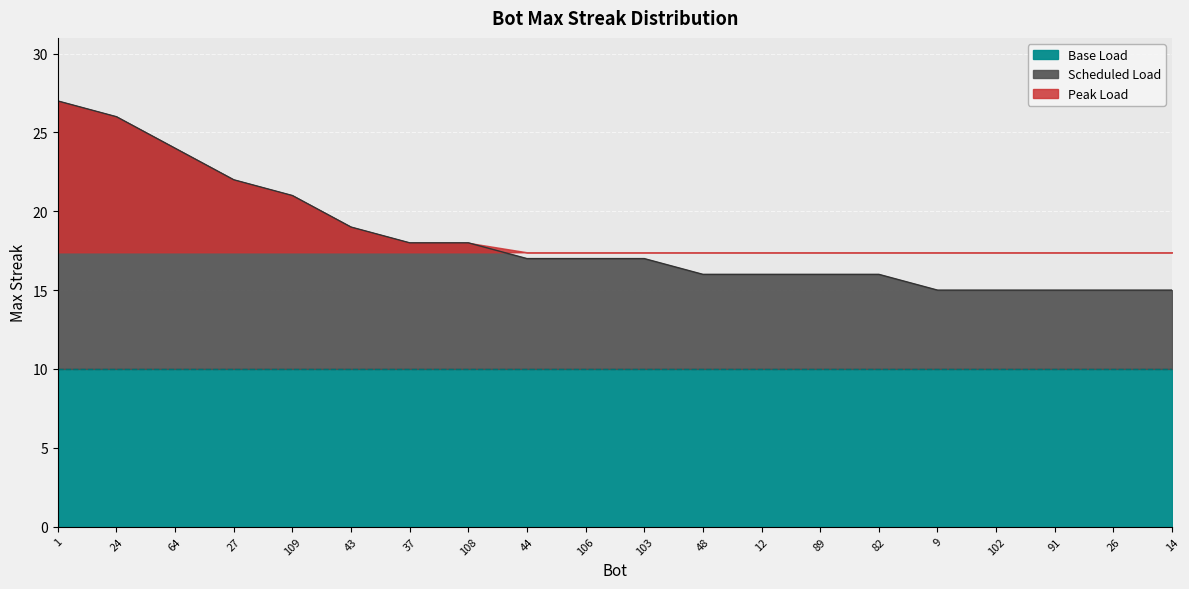

Where is the data nearest to the value 21?

109